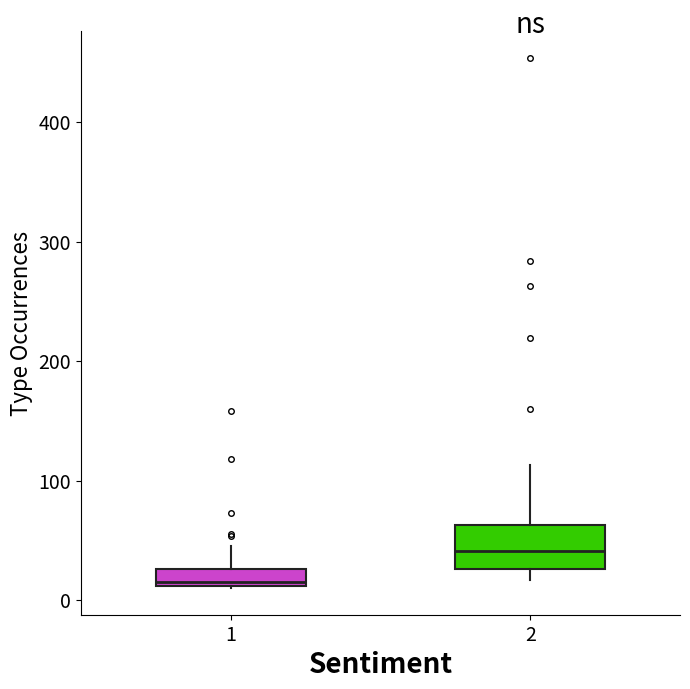

Where does the upper whisker of the box at x = 2 end on the y-axis? The values are not printed on the chart, so give them approximately, as read against the axis.

110